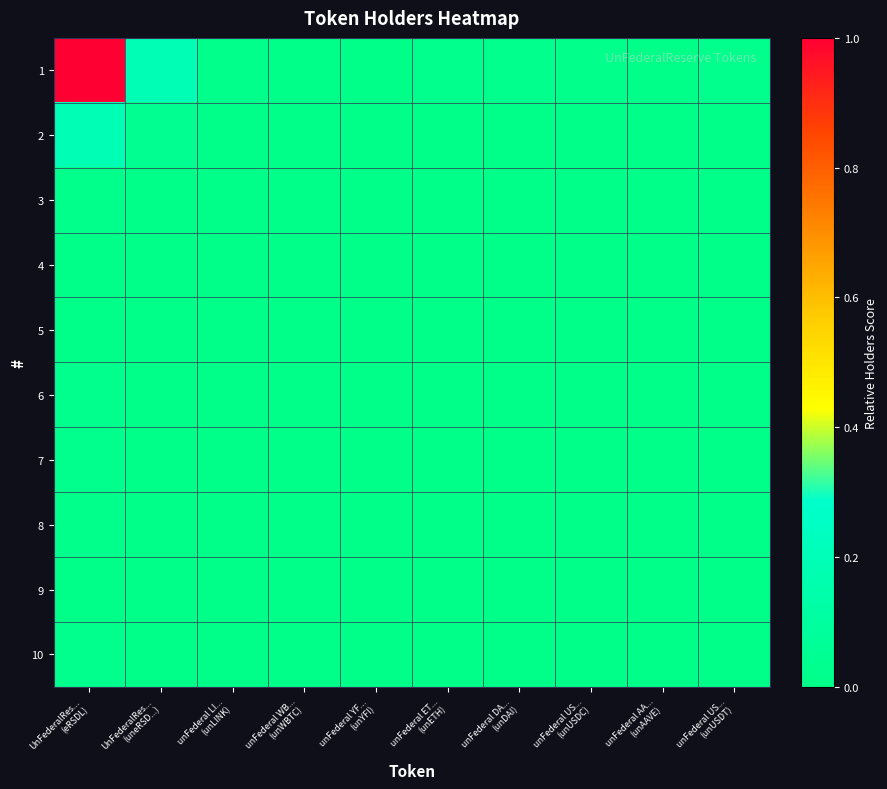

Which series has the largest total across all categories?

1